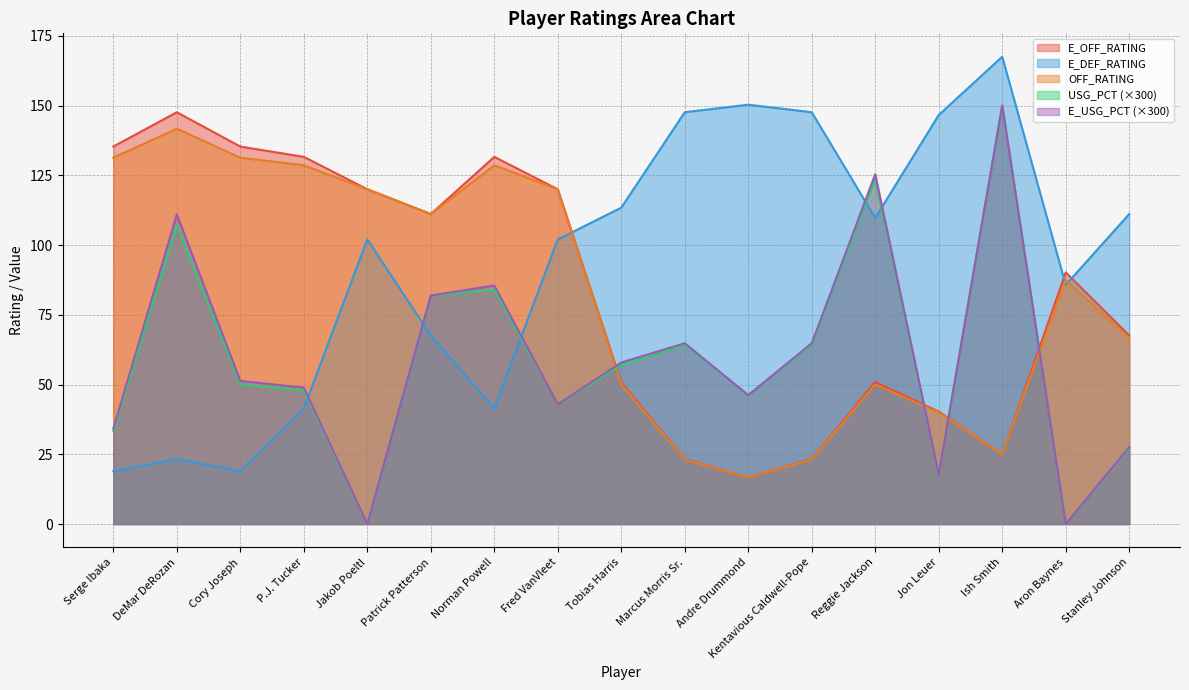

What is the average value of the OFF_RATING series?

82.0